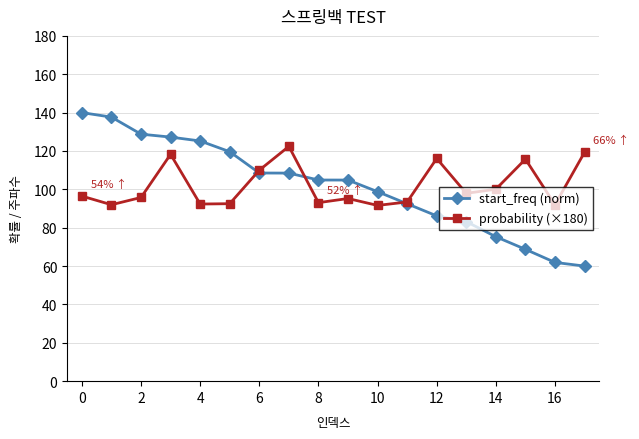

Rank the series by their maximum value, from highest to lowest.

start_freq (norm), probability (×180)